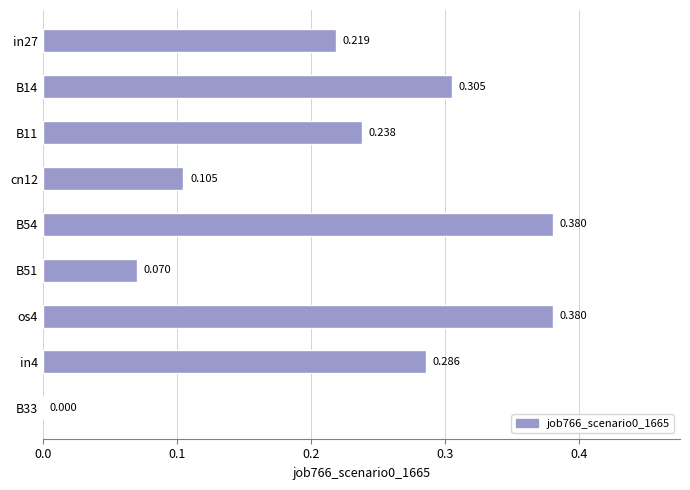

Count the number of values greater than 0.

8